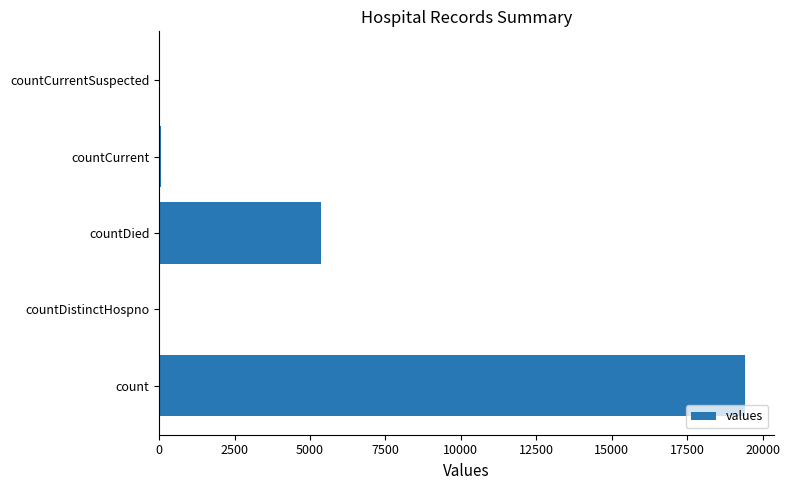

Are the bars horizontal?

Yes